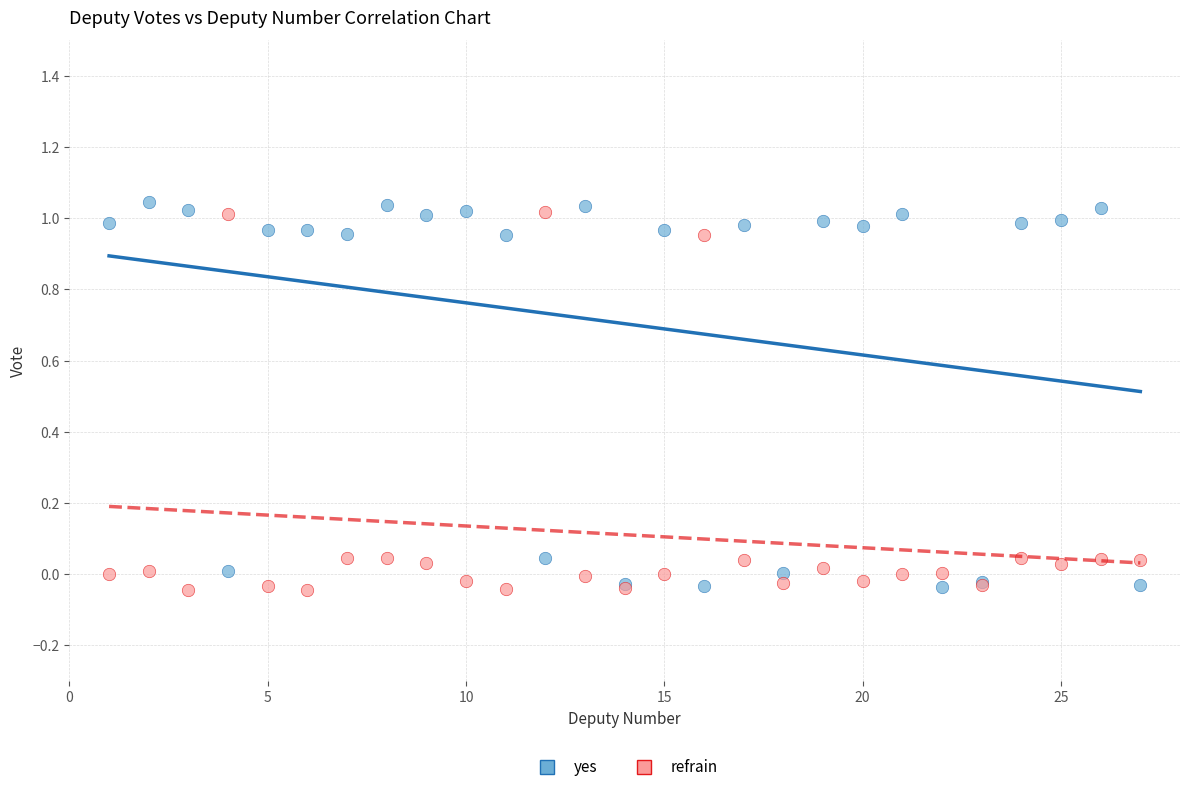

What are all the series names shown in the legend?

yes, refrain